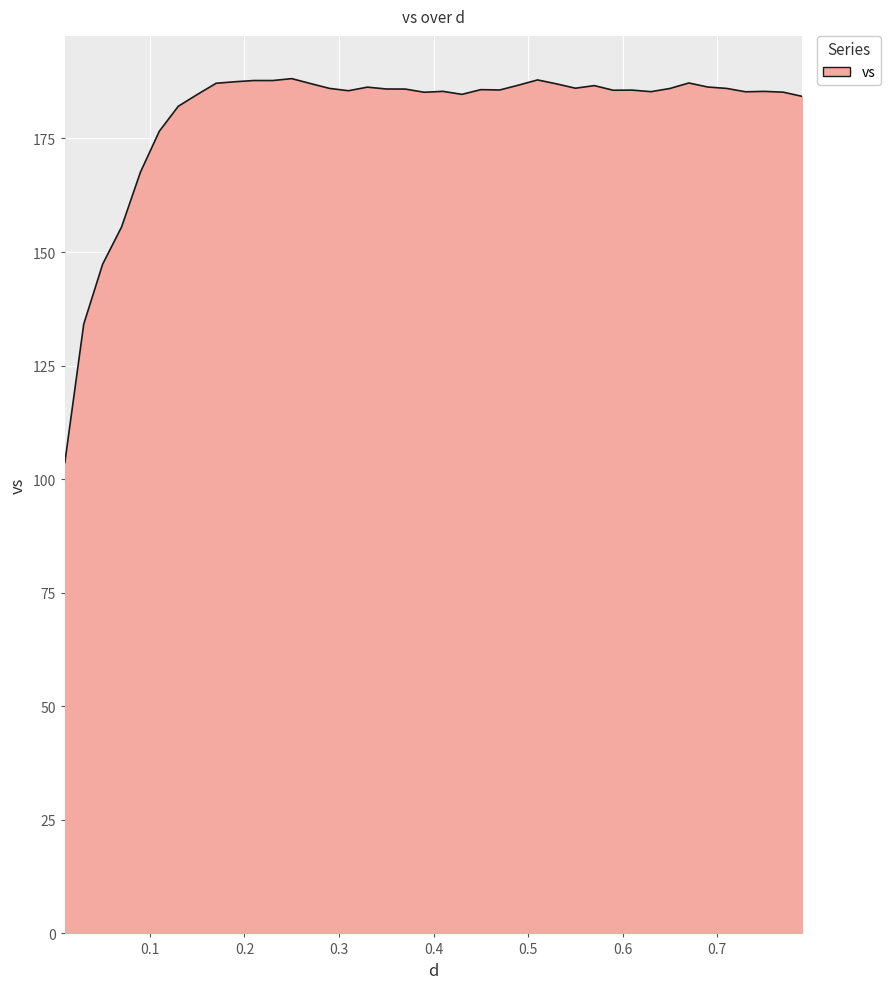

What is the minimum value shown in the chart?

103.7